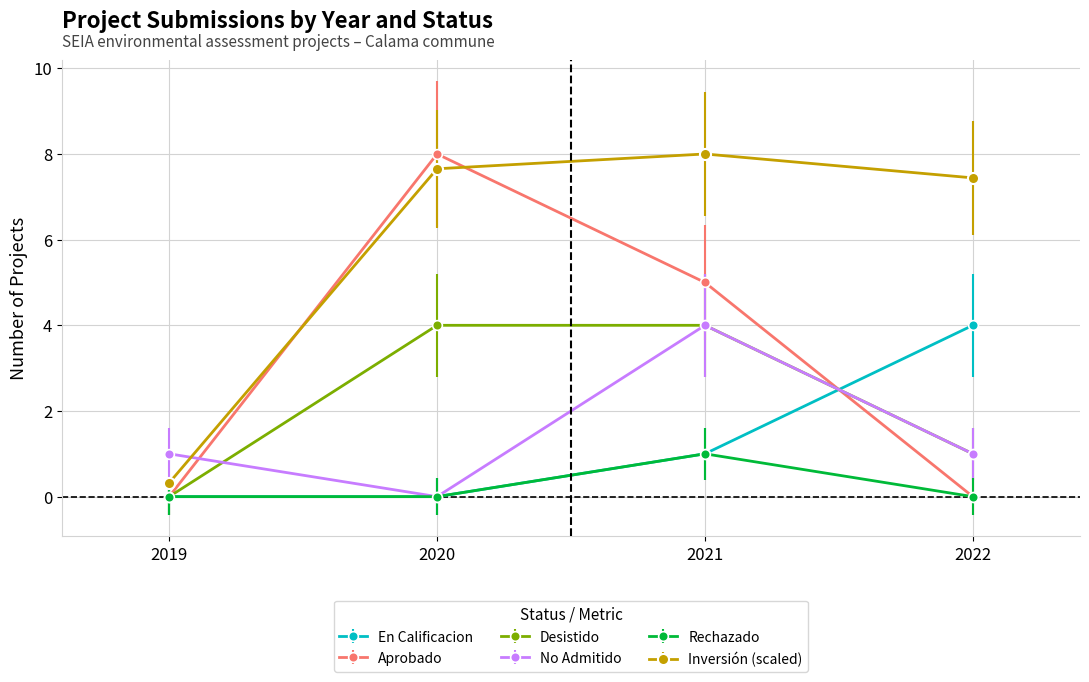

How many interior local peaks does the No Admitido series have?

1